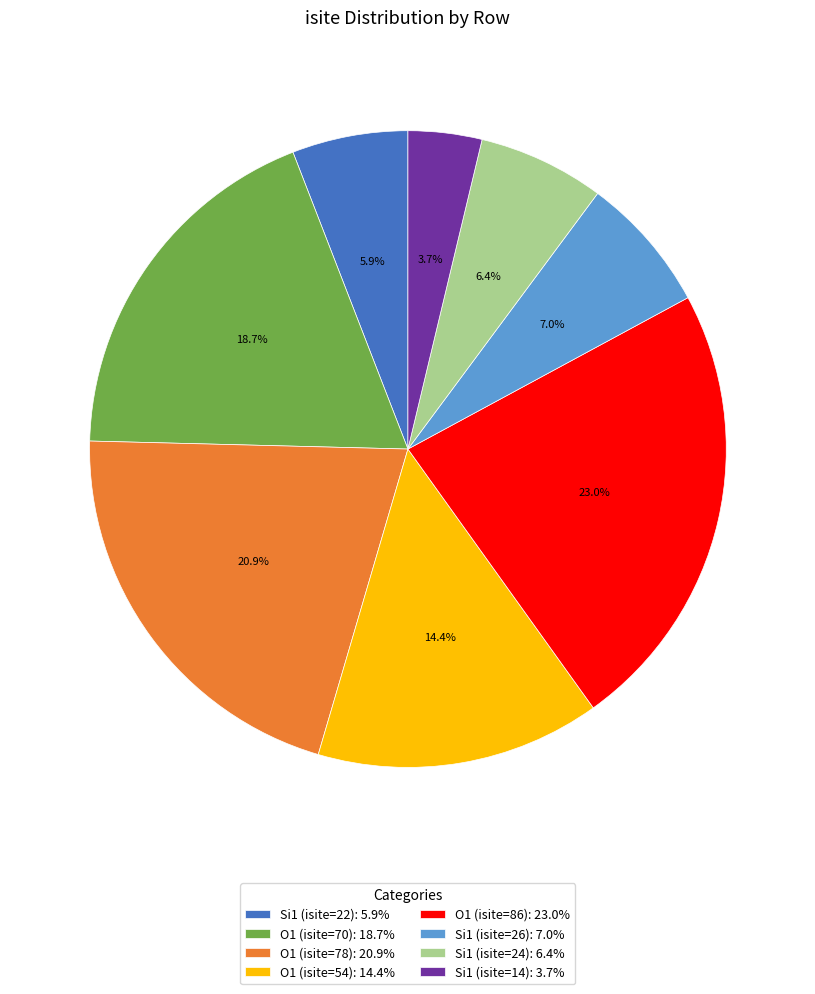

How many slices are in this pie chart?

8